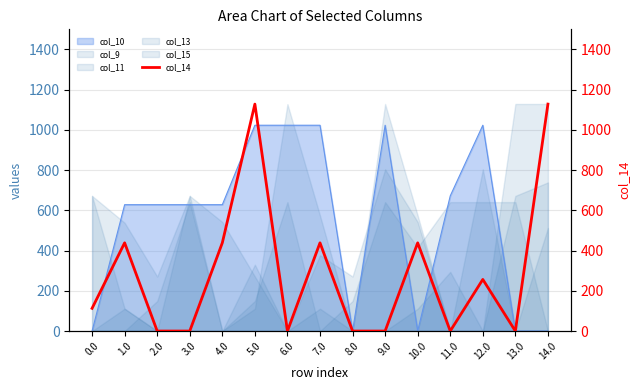

Count the number of values greater than 112.

8